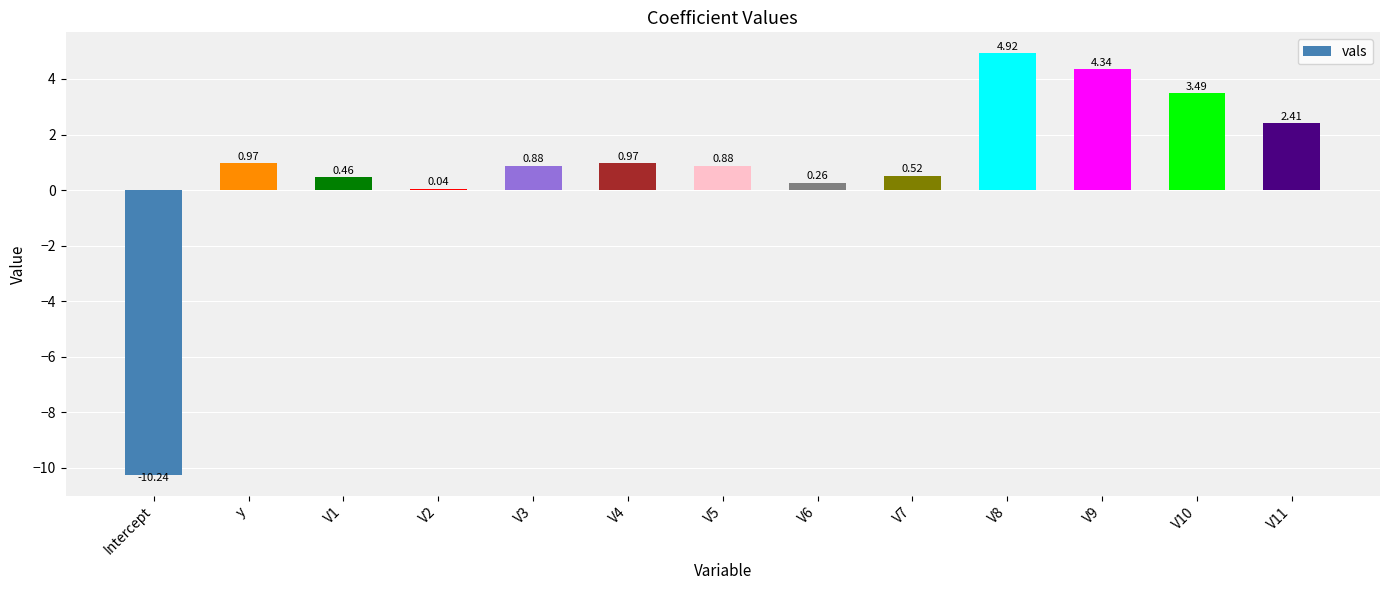

The chart shows a value of -5.1 at Intercept. True or false?

False